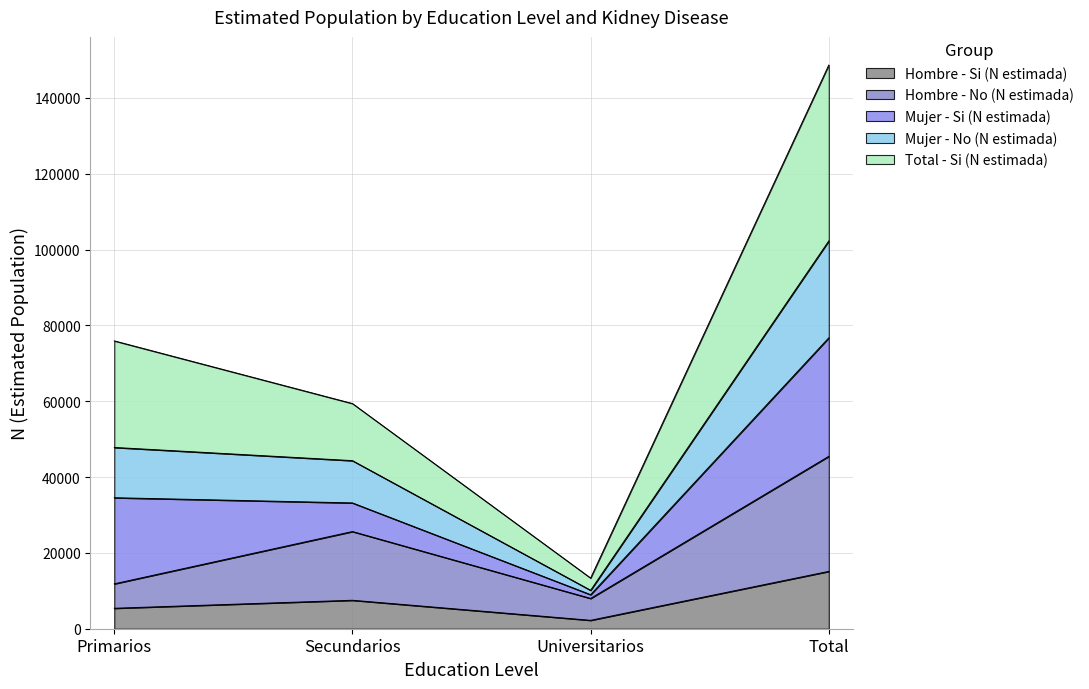

How many Hombre - No (N estimada) values are between 11841 and 45472?

3